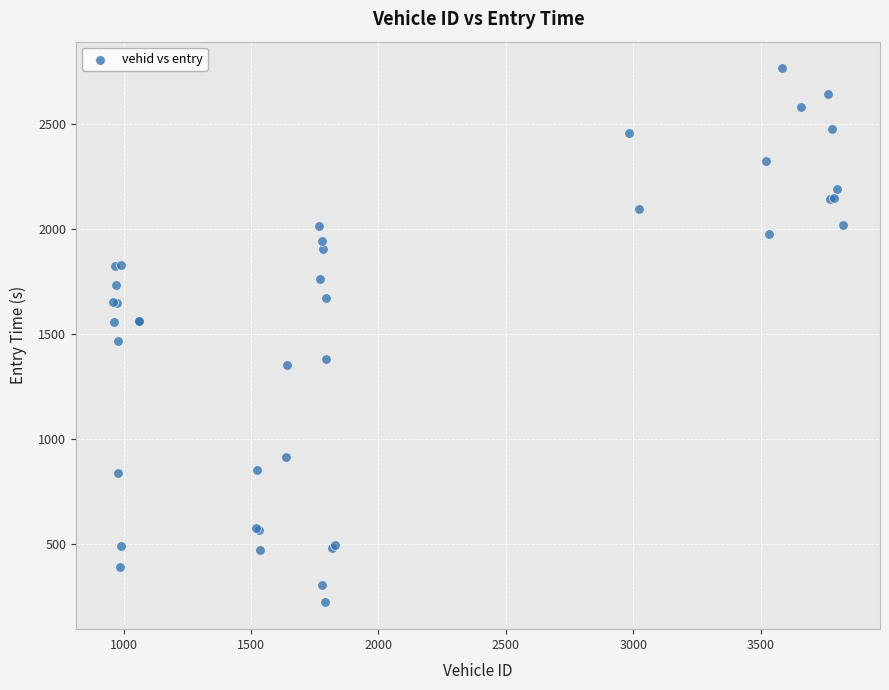

What Y value in the scatter plot is closest to 1493?

1464.9